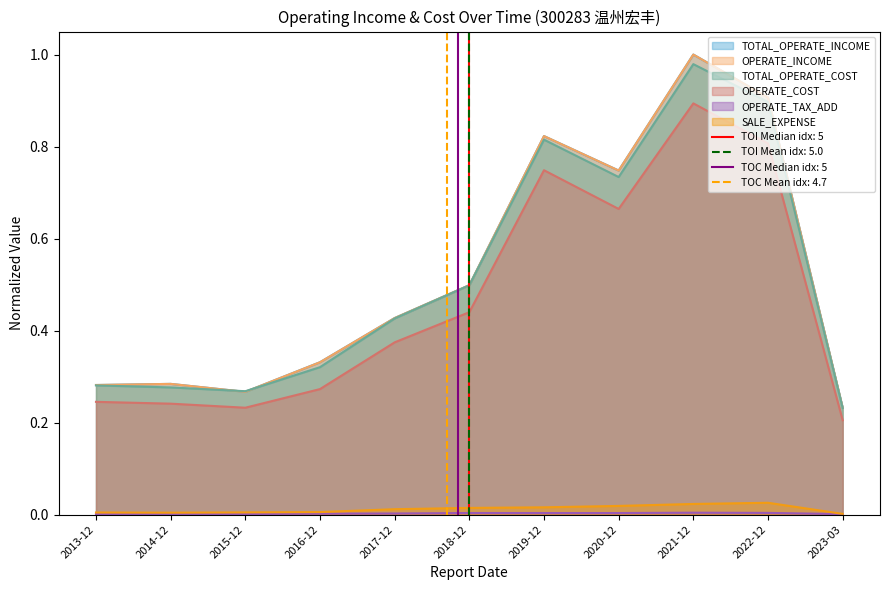

Reading left to right, list all the values displayed in this chart.

TOTAL_OPERATE_INCOME: 0.3	0.3	0.3	0.3	0.4	0.5	0.8	0.7	1.0	0.9	0.2
OPERATE_INCOME: 0.3	0.3	0.3	0.3	0.4	0.5	0.8	0.7	1.0	0.9	0.2
TOTAL_OPERATE_COST: 0.3	0.3	0.3	0.3	0.4	0.5	0.8	0.7	1.0	0.9	0.2
OPERATE_COST: 0.2	0.2	0.2	0.3	0.4	0.4	0.7	0.7	0.9	0.8	0.2
OPERATE_TAX_ADD: 0.0	0.0	0.0	0.0	0.0	0.0	0.0	0.0	0.0	0.0	0.0
SALE_EXPENSE: 0.0	0.0	0.0	0.0	0.0	0.0	0.0	0.0	0.0	0.0	0.0